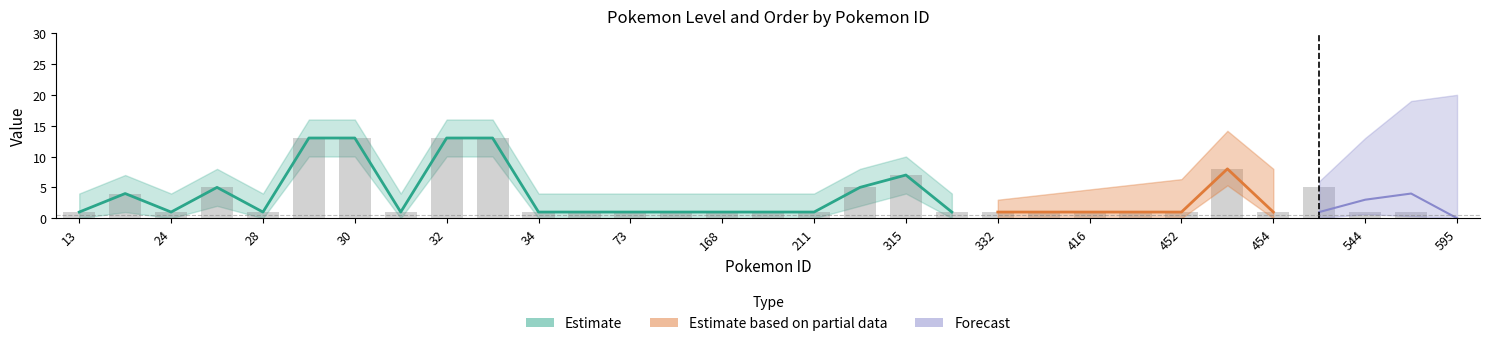

Which has a higher value, 73 or 453?

453